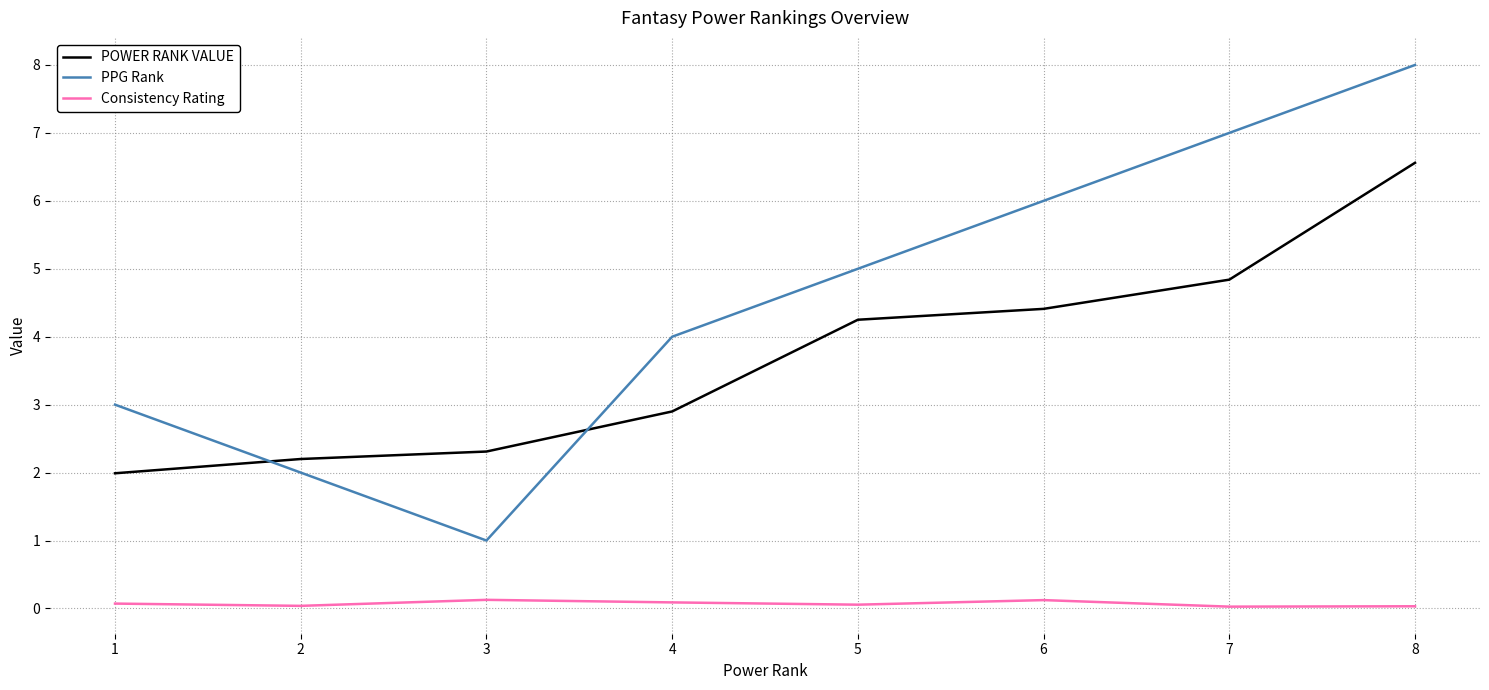

What is the difference between the second highest and minimum values in the PPG Rank series?

6.0